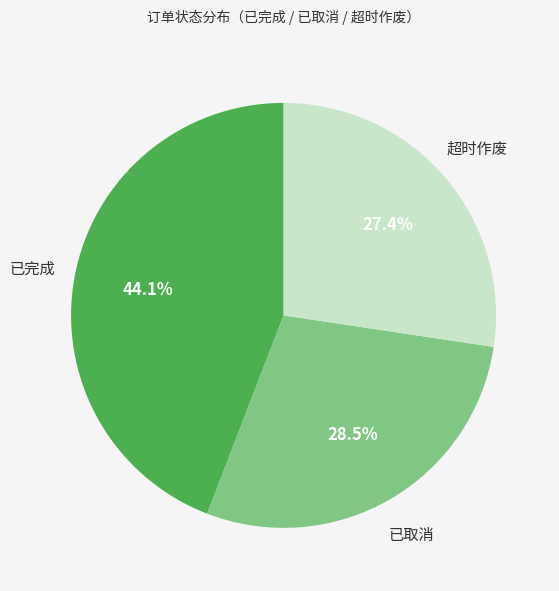

Is there any slice that represents more than half of the pie?

No